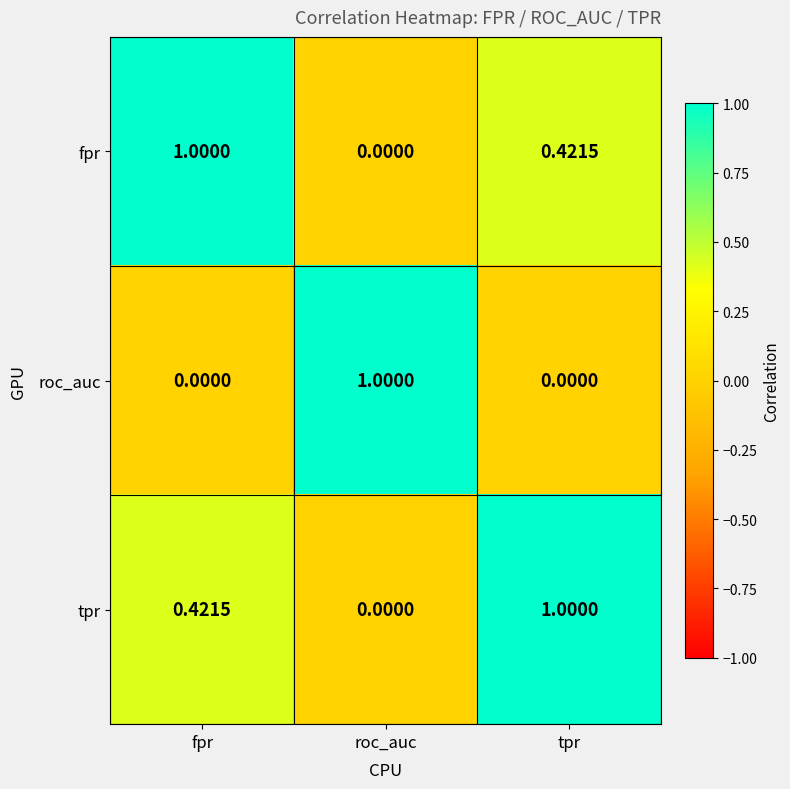

At fpr, list the series in order from largest to smallest.

fpr, tpr, roc_auc